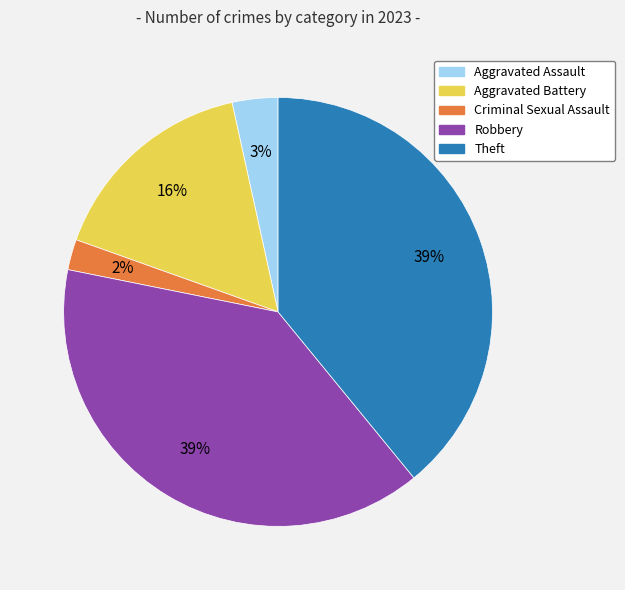

True or false: Criminal Sexual Assault accounts for 2% of the total.

True